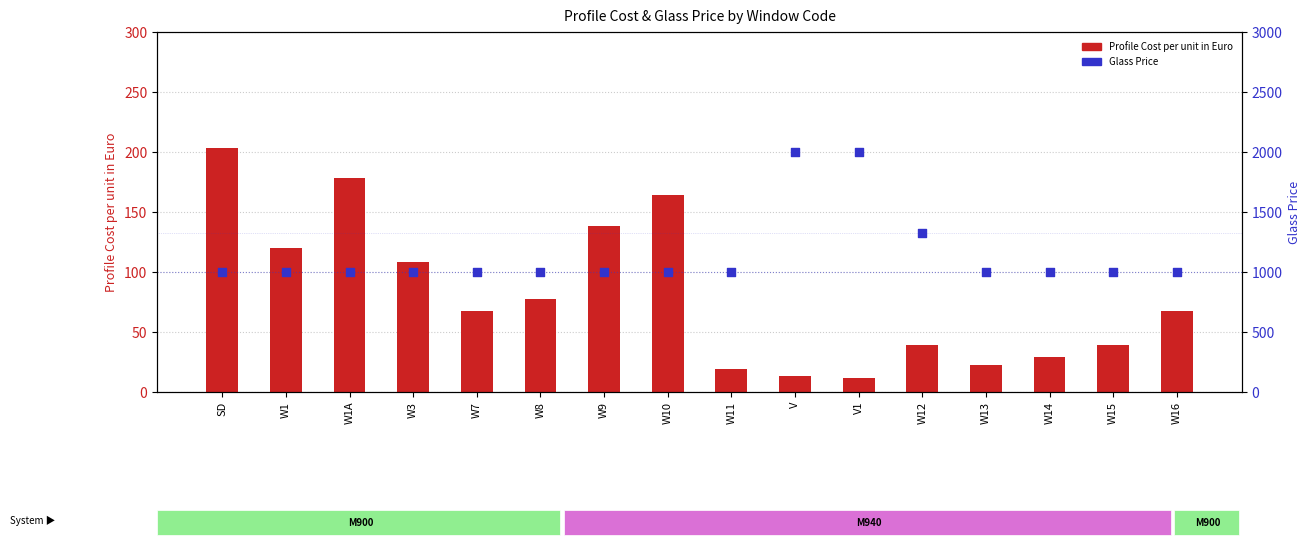

Is the value of Glass Price at W16 greater than the value of Profile Cost per unit in Euro at W1A?

Yes